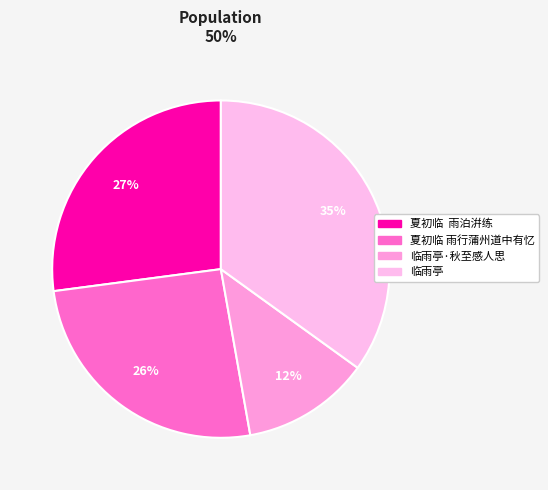

To the nearest percent, what is the average slice percentage?

25%